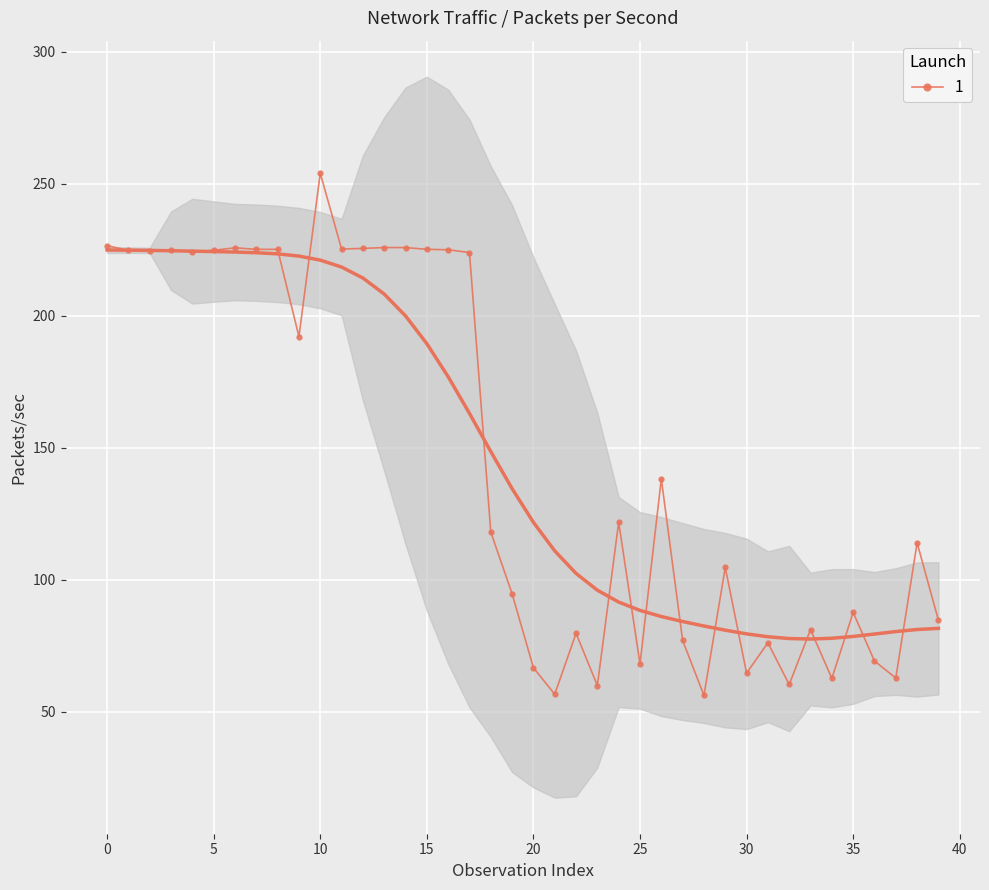

True or false: the data shows 33.1 at 32.

False